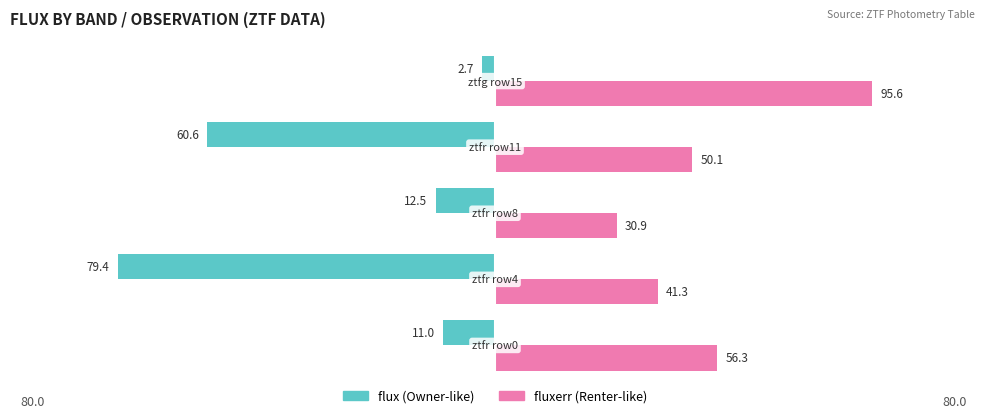

How many categories are shown in the chart?

5